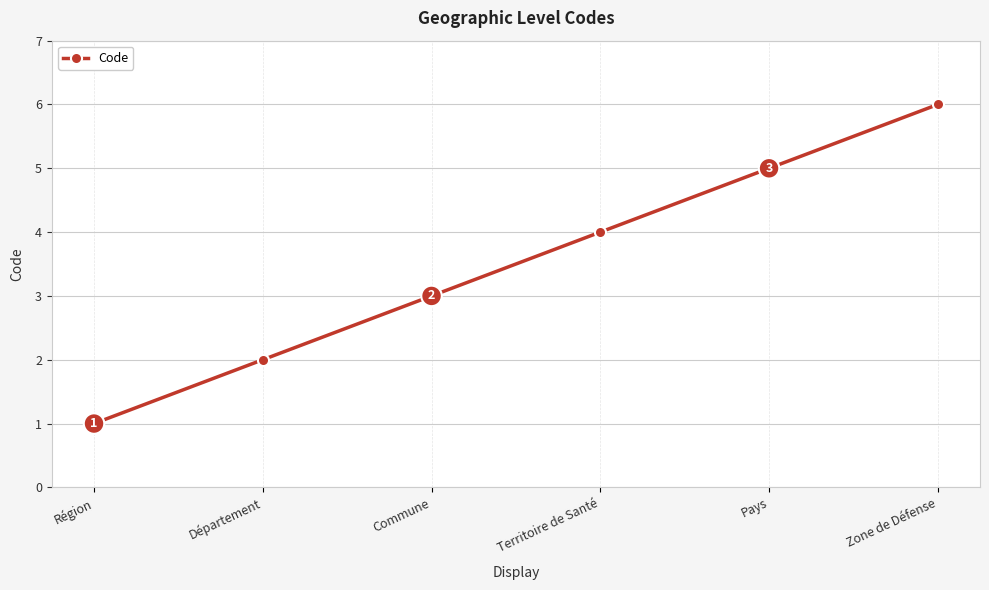

Which label corresponds to the smallest value in the chart?

Région